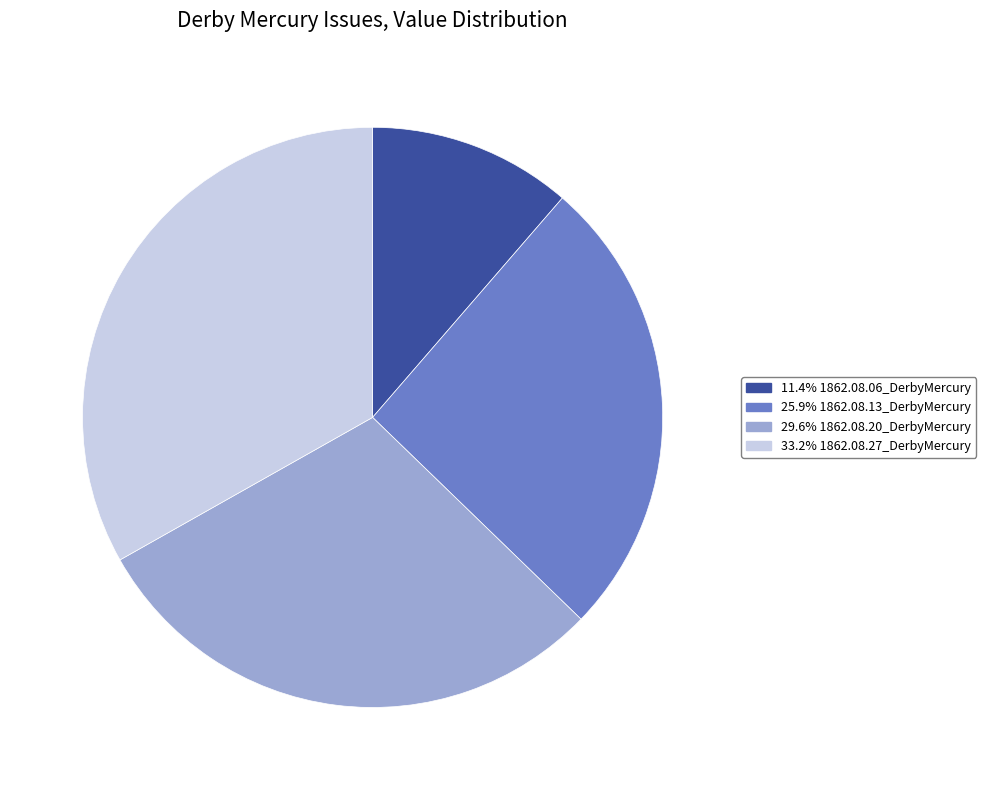

How many segments does this pie chart have?

4